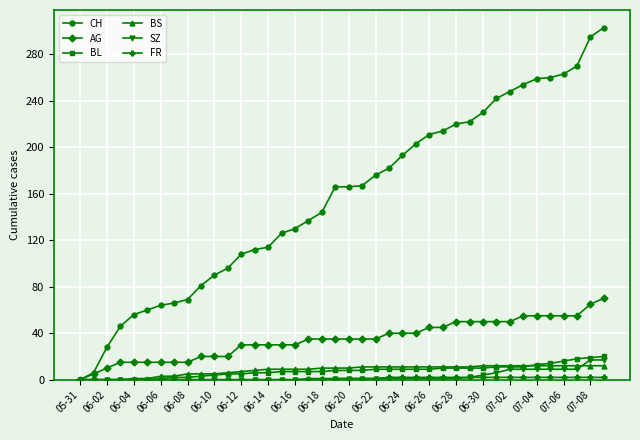

Which series has the widest spread of values?

CH